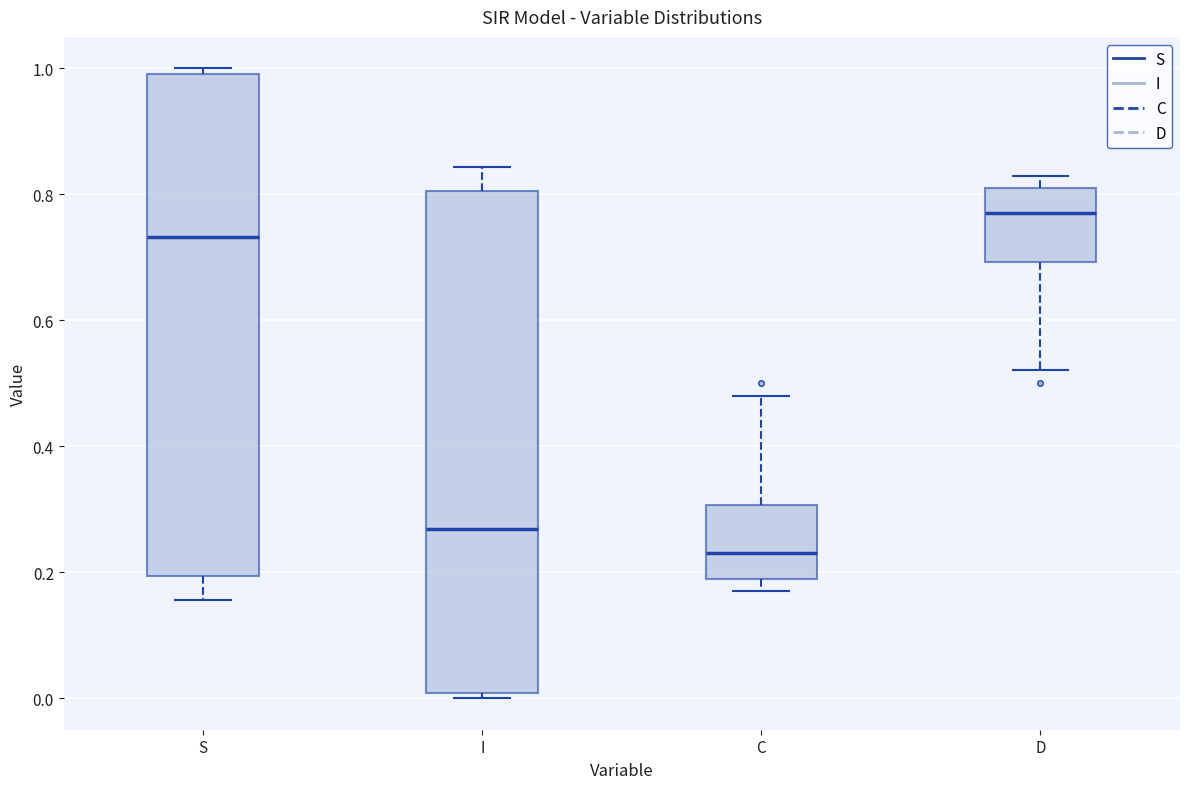

Where does the median line of the box for I sit on the y-axis? The values are not printed on the chart, so give them approximately, as read against the axis.

0.26